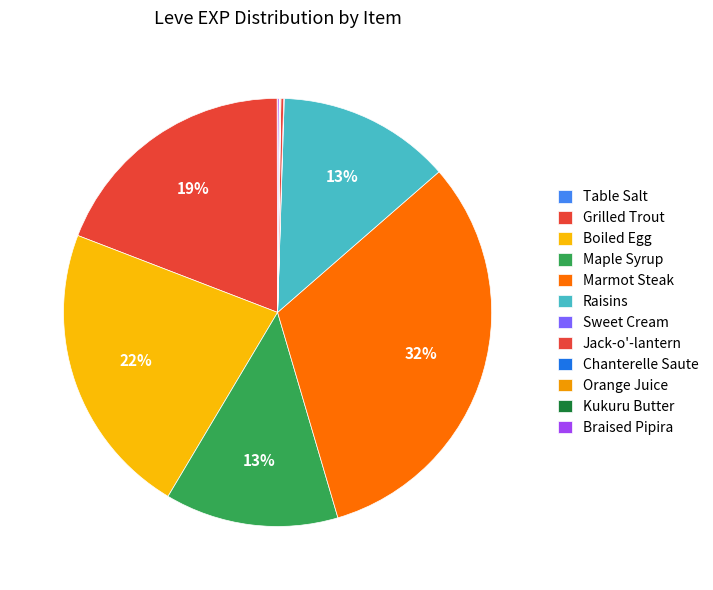

Rank the categories by value from highest to lowest.

Marmot Steak, Boiled Egg, Grilled Trout, Maple Syrup, Raisins, Jack-o'-lantern, Braised Pipira, Orange Juice, Table Salt, Sweet Cream, Chanterelle Saute, Kukuru Butter